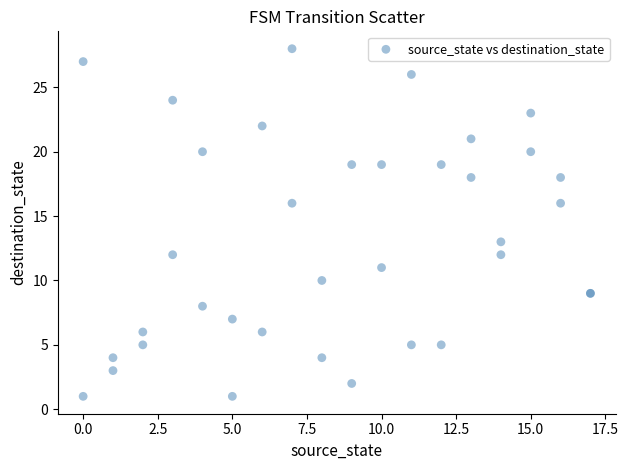

What Y value in the scatter plot is closest to 14?

13